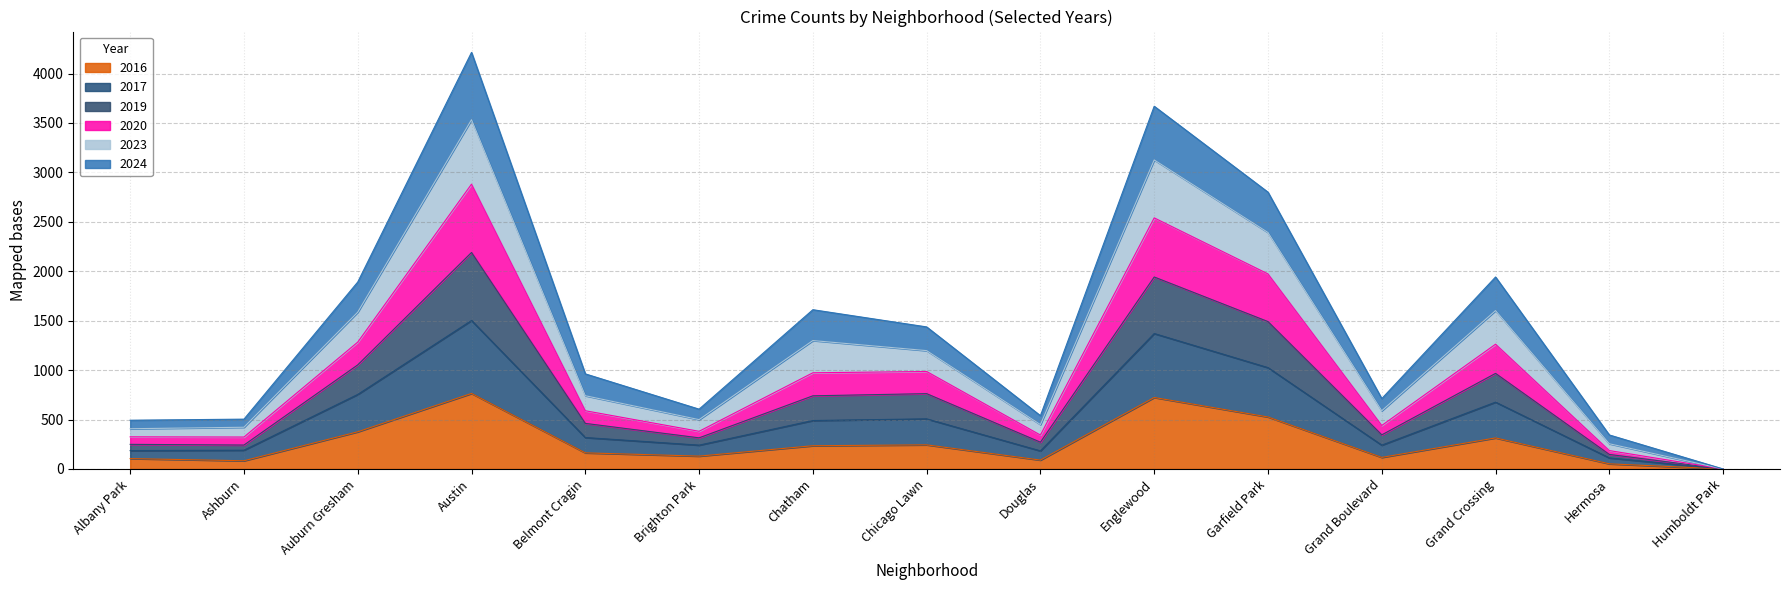

What is the total value across all series at Belmont Cragin?

962